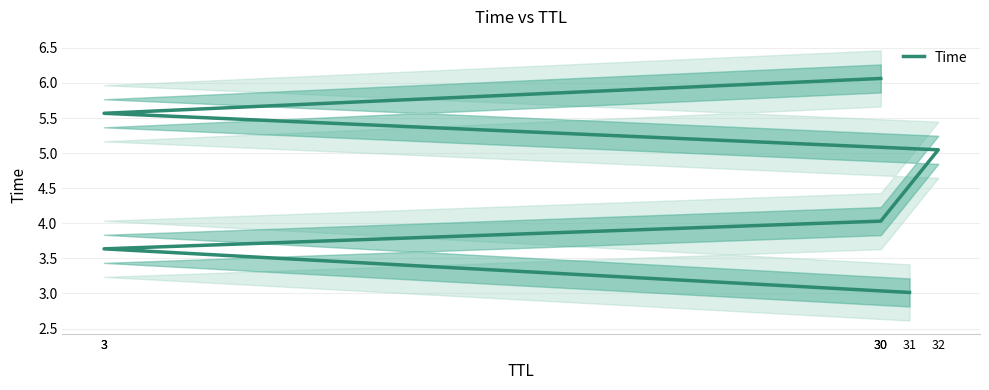

List the labels in order of value, smallest first.

31, 3, 30, 32, 3, 30